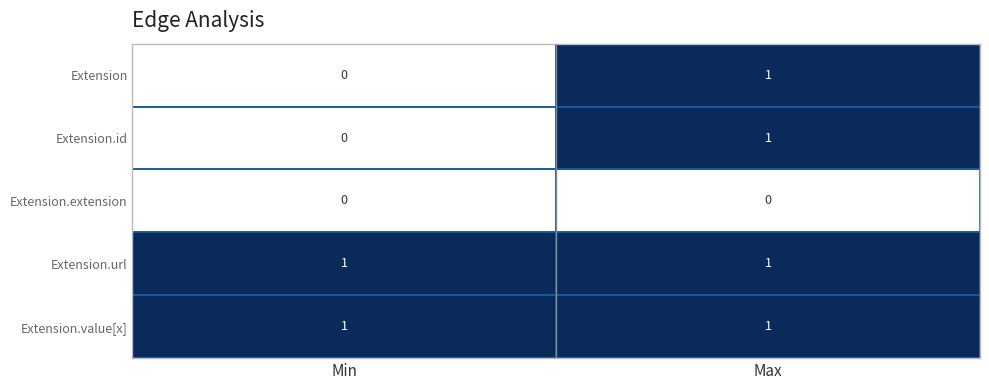

At which label does Extension.id reach its minimum?

Min